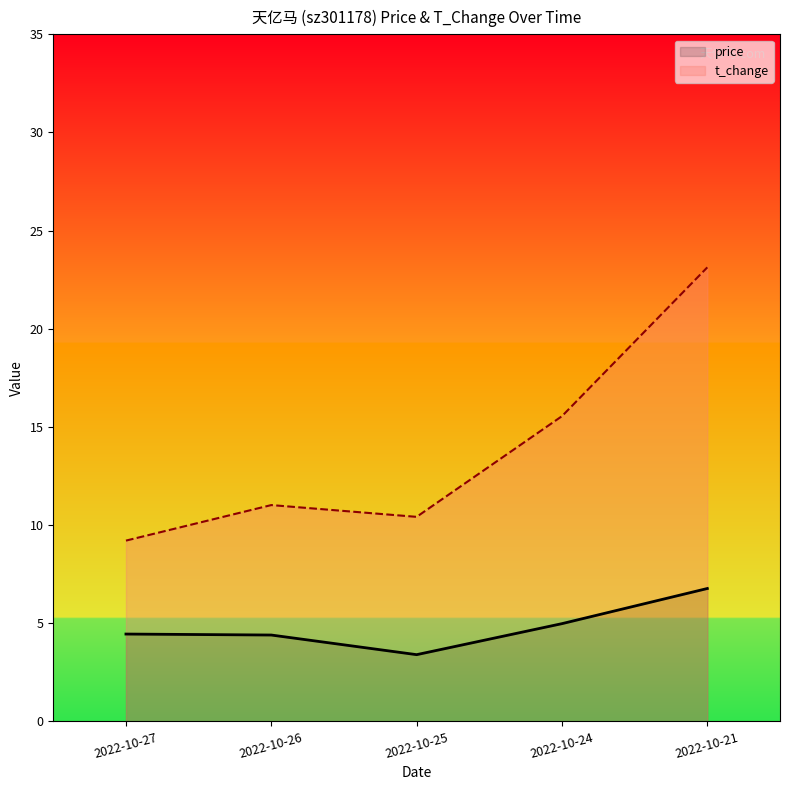

What value does the price series have at 2022-10-24?

5.0